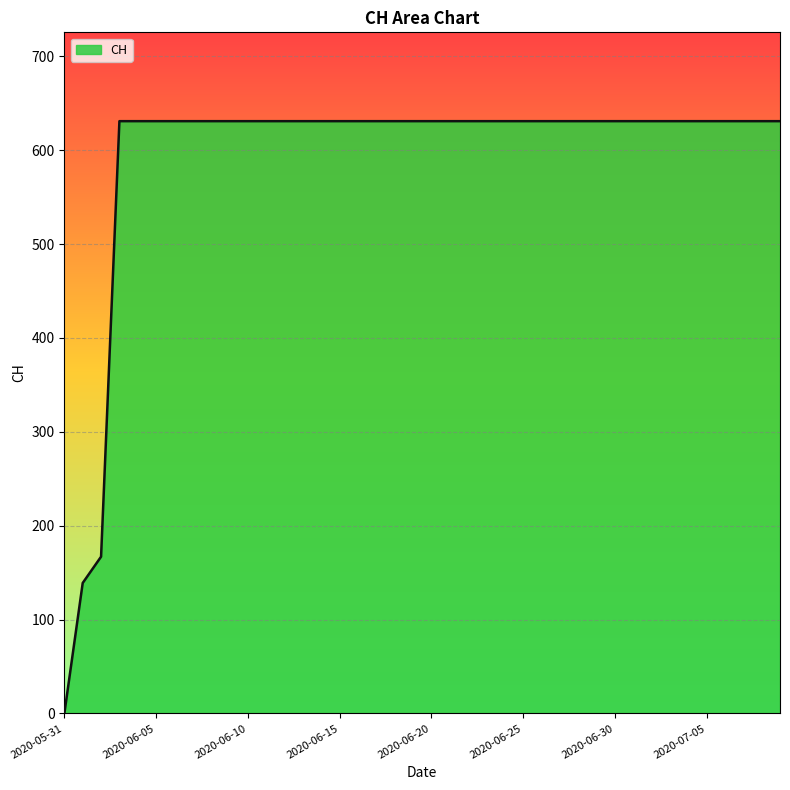

Reading left to right, list all the values displayed in this chart.

0	139	167	631	631	631	631	631	631	631	631	631	631	631	631	631	631	631	631	631	631	631	631	631	631	631	631	631	631	631	631	631	631	631	631	631	631	631	631	631